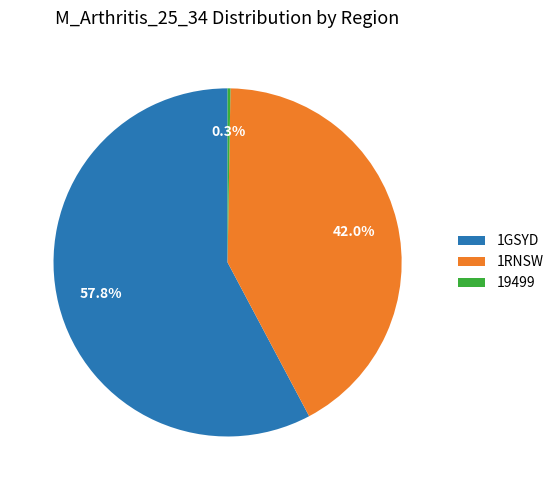

Between 1RNSW and 1GSYD, which is larger?

1GSYD